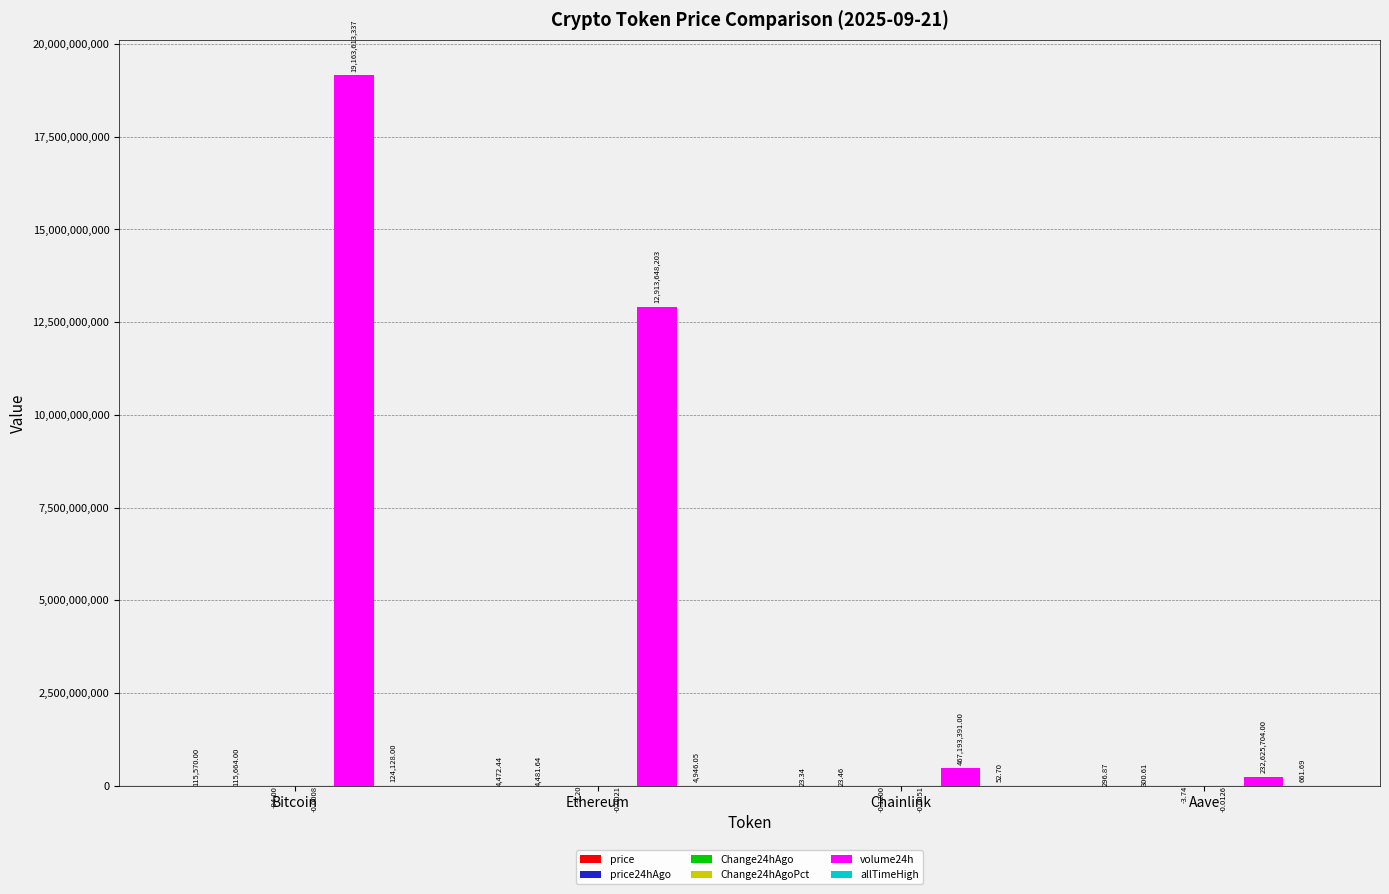

Between Ethereum and Aave, which series saw the biggest shift?

volume24h